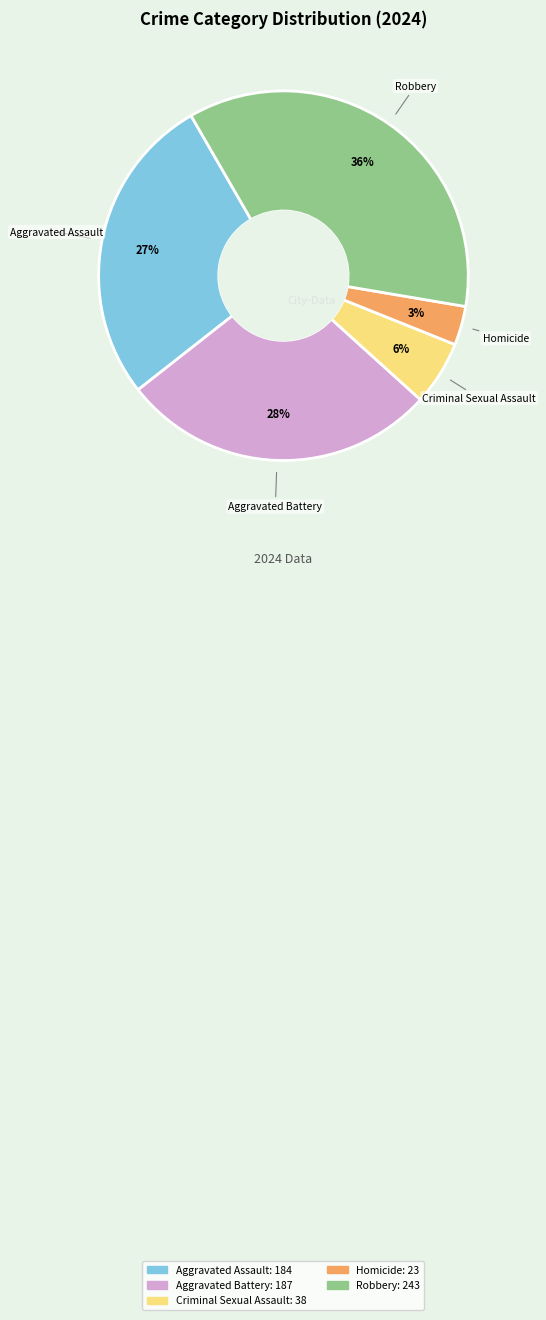

Which slice is the smallest?

Homicide